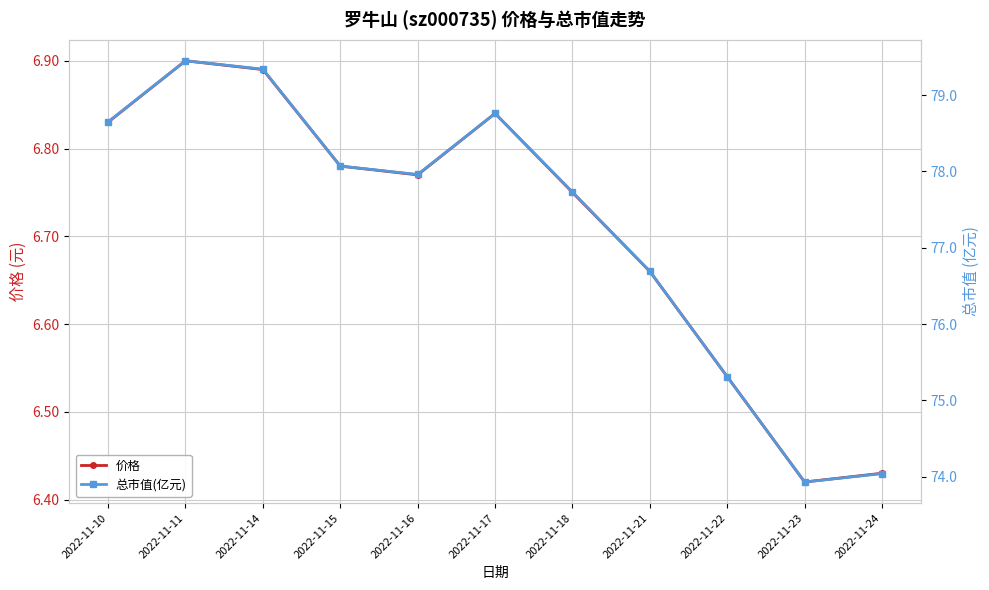

True or false: 总市值(亿元) and 价格 intersect in this chart.

False